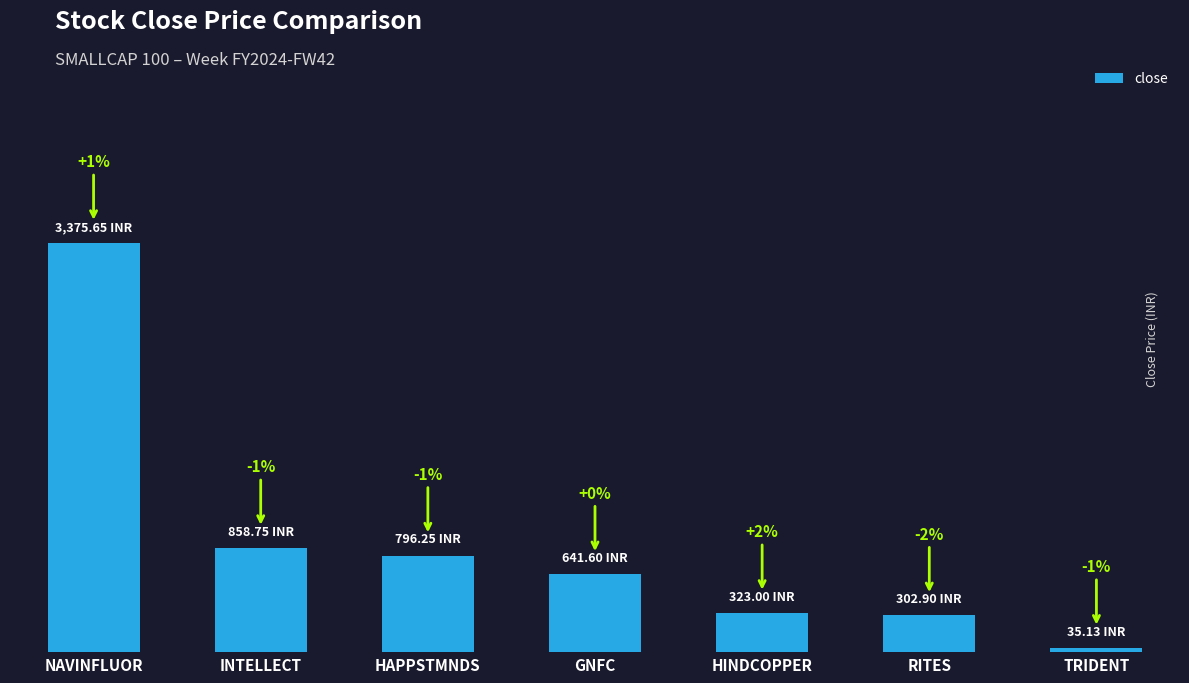

Are the bars grouped side by side (vs. stacked)?

No